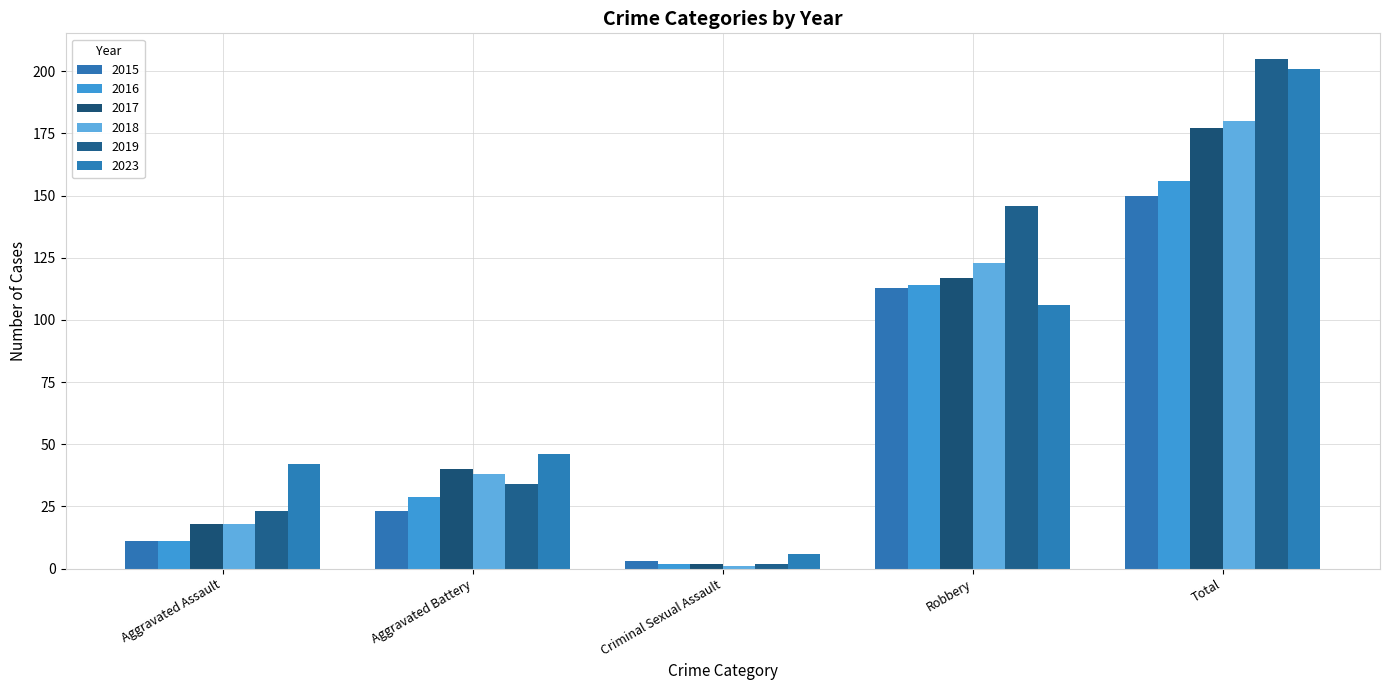

The 2019 series shows 205 at Total. True or false?

True